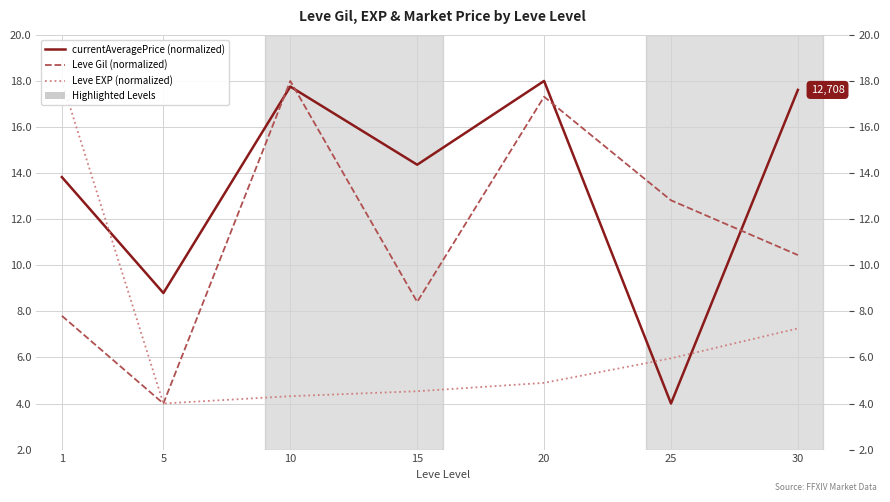

How many lines are shown in the chart?

3